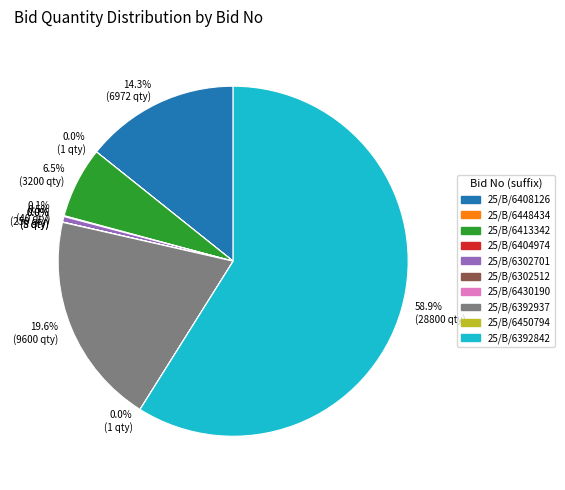

Does any single category account for the majority?

Yes